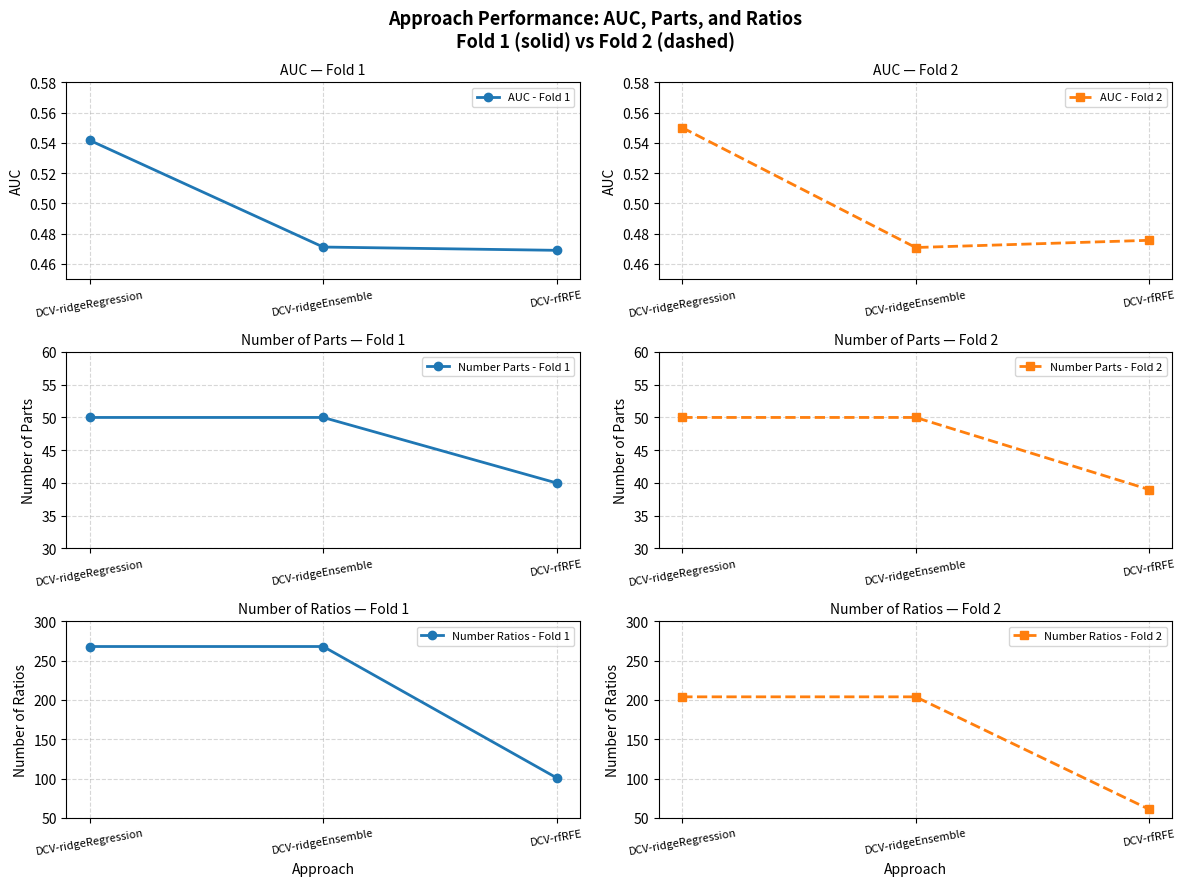

Reading left to right, what are all the values shown in this chart?

AUC - Fold 1: 0.5	0.5	0.5
AUC - Fold 2: 0.6	0.5	0.5
Number Parts - Fold 1: 50.0	50.0	40.0
Number Parts - Fold 2: 50.0	50.0	39.0
Number Ratios - Fold 1: 268.0	268.0	101.0
Number Ratios - Fold 2: 204.0	204.0	61.0